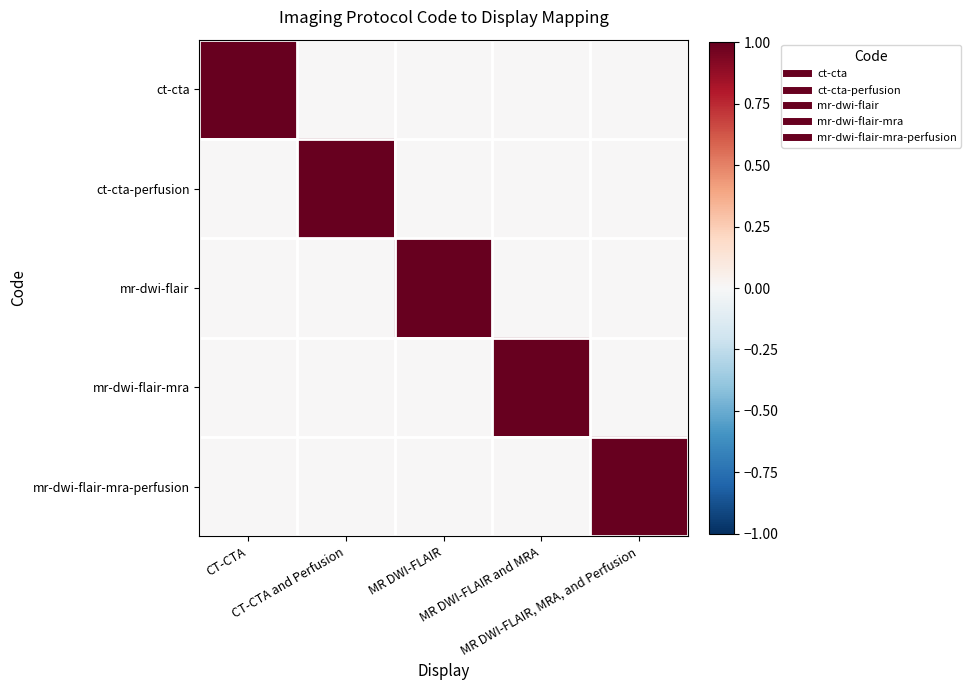

Reading left to right, transcribe all the data shown in this chart.

ct-cta: CT-CTA=1	CT-CTA and Perfusion=0	MR DWI-FLAIR=0	MR DWI-FLAIR and MRA=0	MR DWI-FLAIR, MRA, and Perfusion=0
ct-cta-perfusion: CT-CTA=0	CT-CTA and Perfusion=1	MR DWI-FLAIR=0	MR DWI-FLAIR and MRA=0	MR DWI-FLAIR, MRA, and Perfusion=0
mr-dwi-flair: CT-CTA=0	CT-CTA and Perfusion=0	MR DWI-FLAIR=1	MR DWI-FLAIR and MRA=0	MR DWI-FLAIR, MRA, and Perfusion=0
mr-dwi-flair-mra: CT-CTA=0	CT-CTA and Perfusion=0	MR DWI-FLAIR=0	MR DWI-FLAIR and MRA=1	MR DWI-FLAIR, MRA, and Perfusion=0
mr-dwi-flair-mra-perfusion: CT-CTA=0	CT-CTA and Perfusion=0	MR DWI-FLAIR=0	MR DWI-FLAIR and MRA=0	MR DWI-FLAIR, MRA, and Perfusion=1